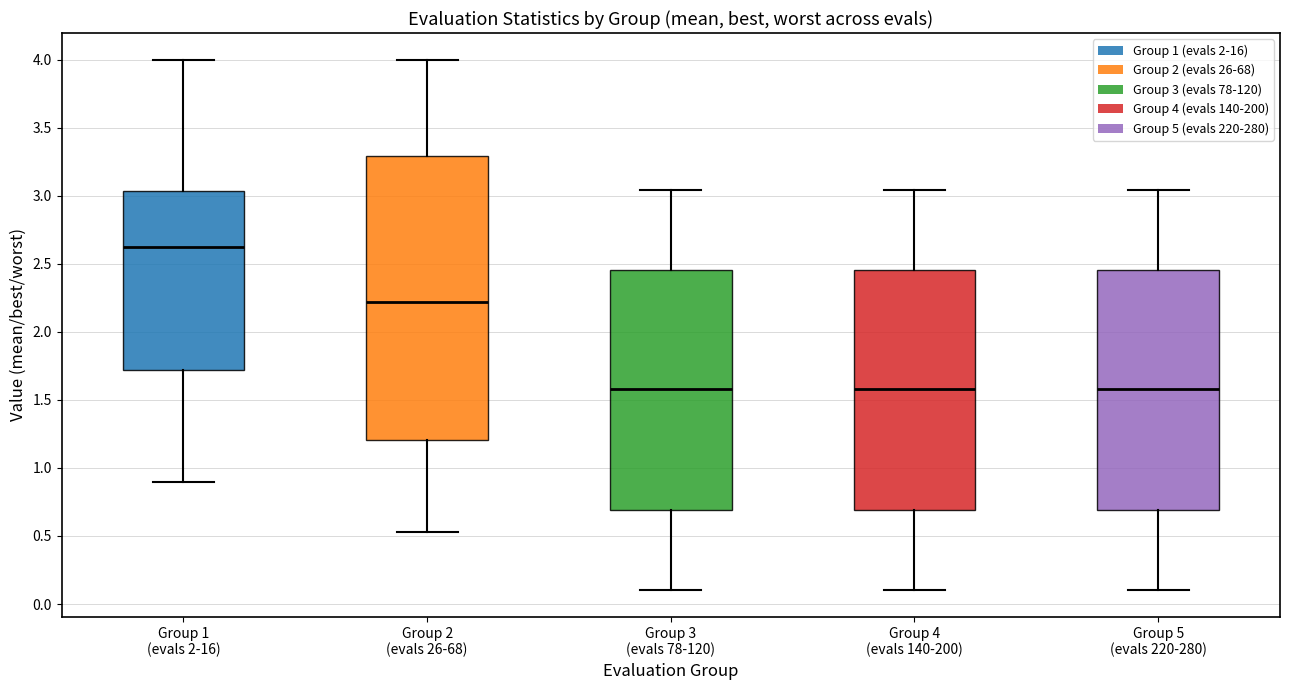

Where is the upper edge of the box for Group 2 (evals 26-68) on the y-axis? The values are not printed on the chart, so give them approximately, as read against the axis.

3.30